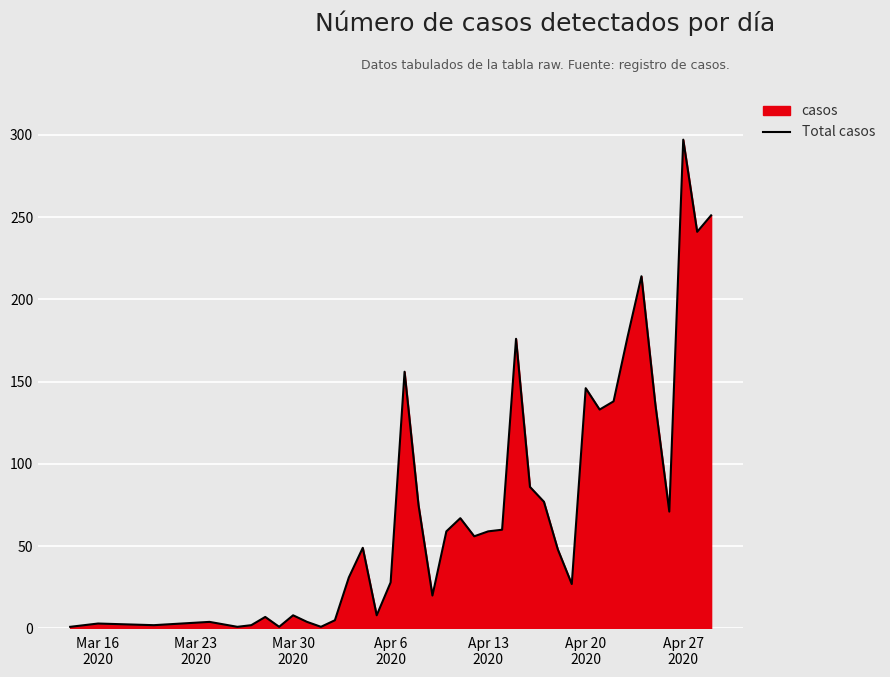

What is the average value?

73